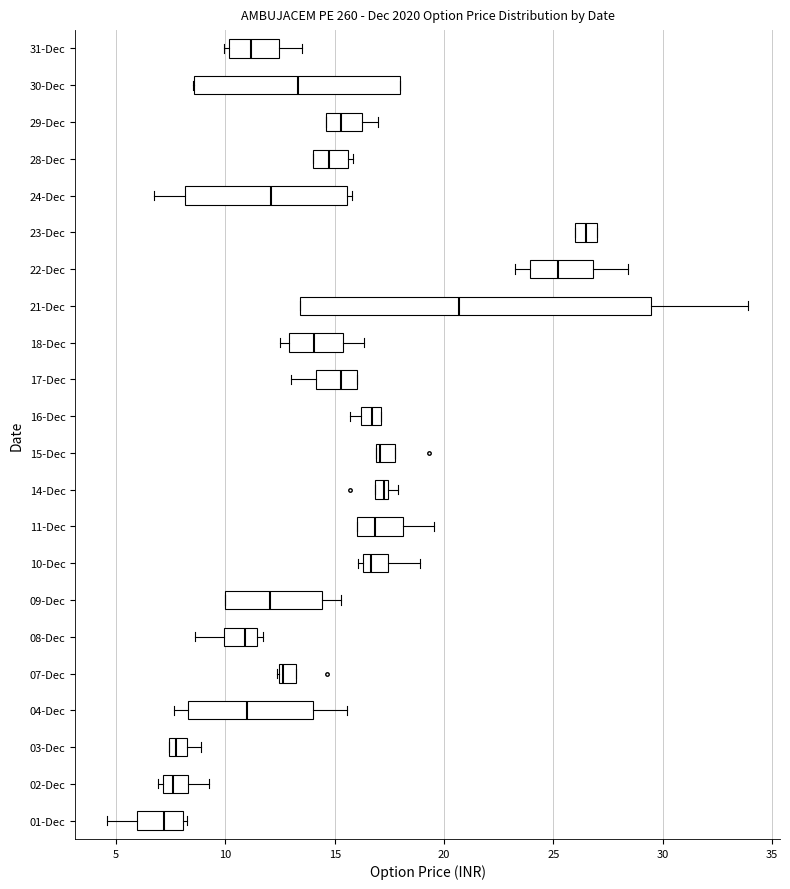

Where is the right edge of the box for 22-Dec on the x-axis? The values are not printed on the chart, so give them approximately, as read against the axis.

27.0